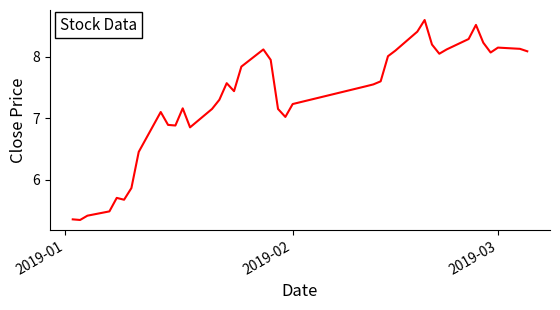

What is the maximum value shown in the chart?

8.6